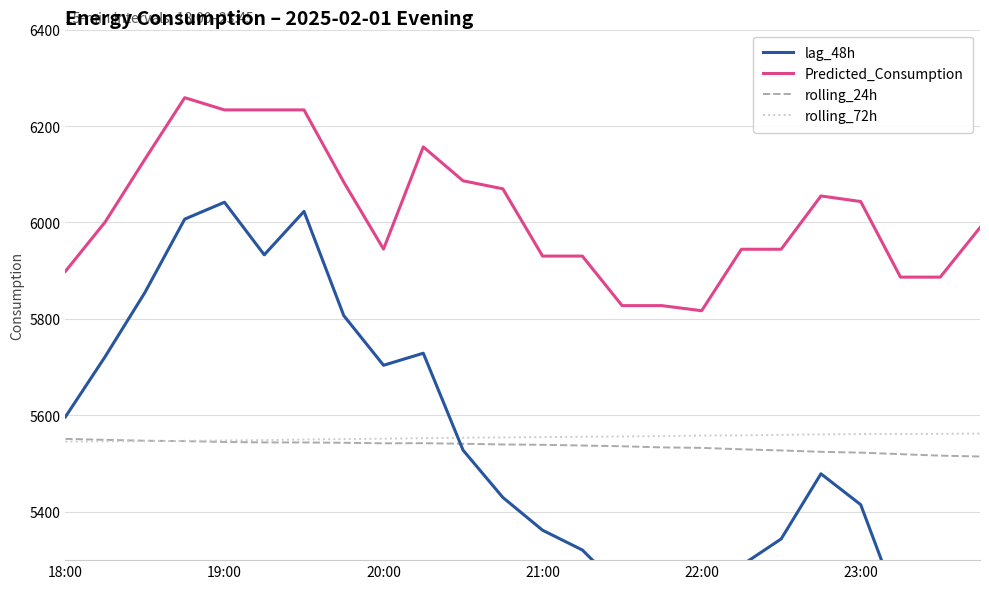

Which series has the largest range (max minus min)?

lag_48h